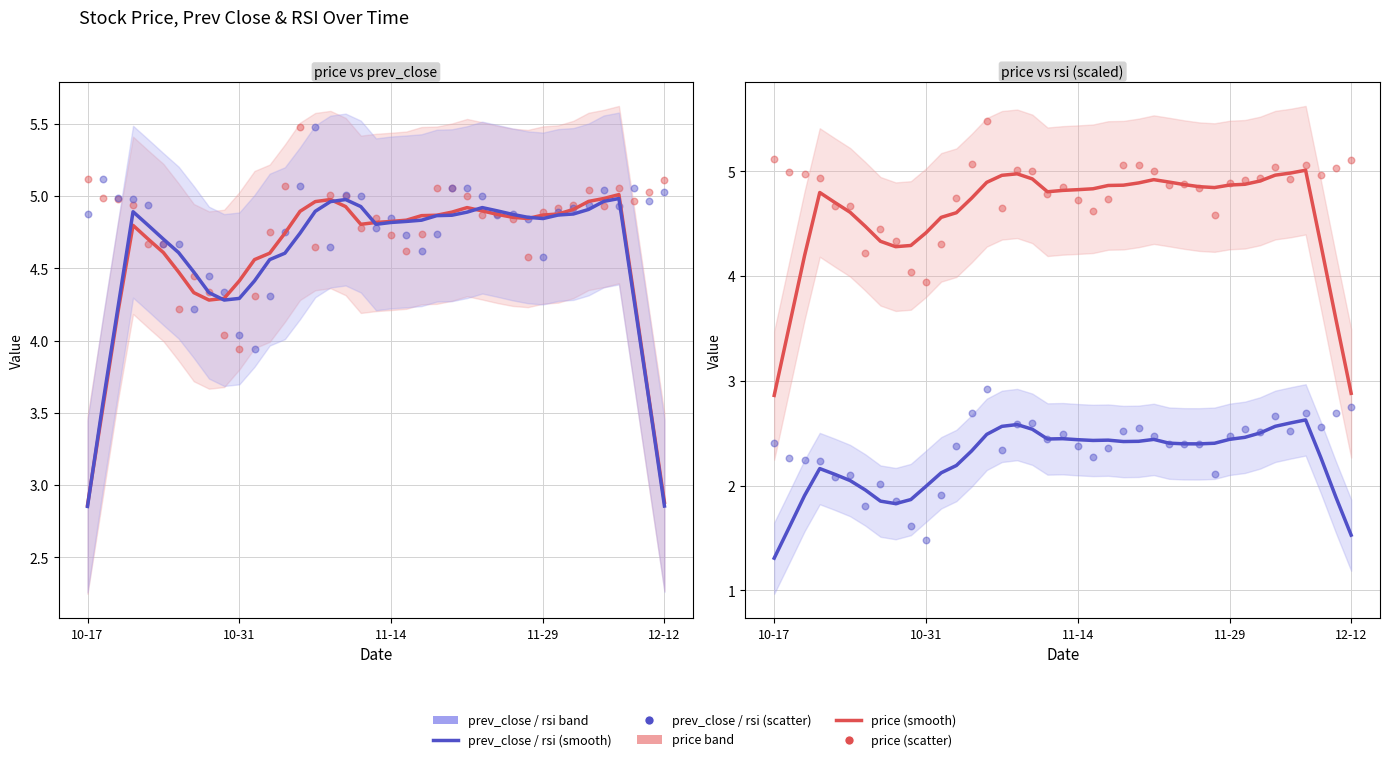

Which series contains the lowest Y value?

prev_close / rsi_scaled (smooth)